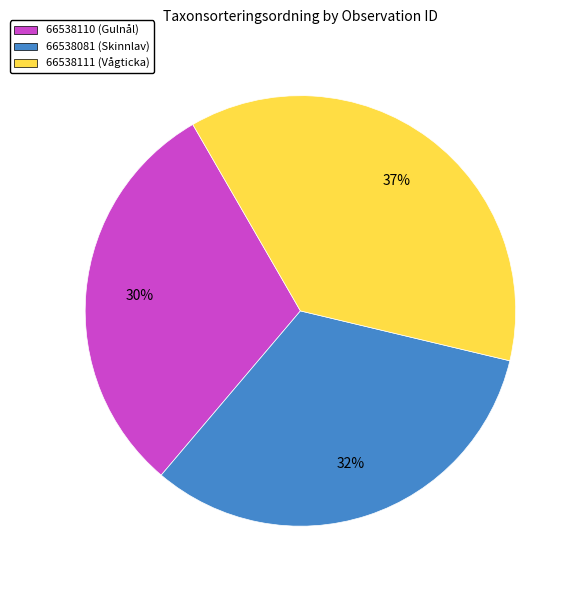

Approximately how many times larger is the value at 66538111 (Vågticka) compared to 66538110 (Gulnål)?

1.2